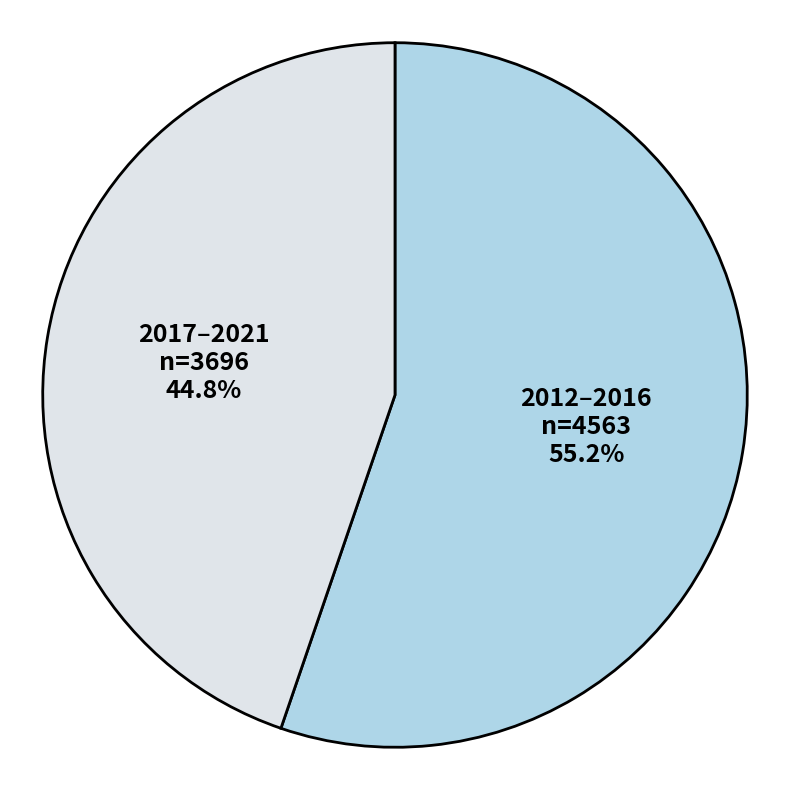

Which has a higher value, 2012–2016 or 2017–2021?

2012–2016